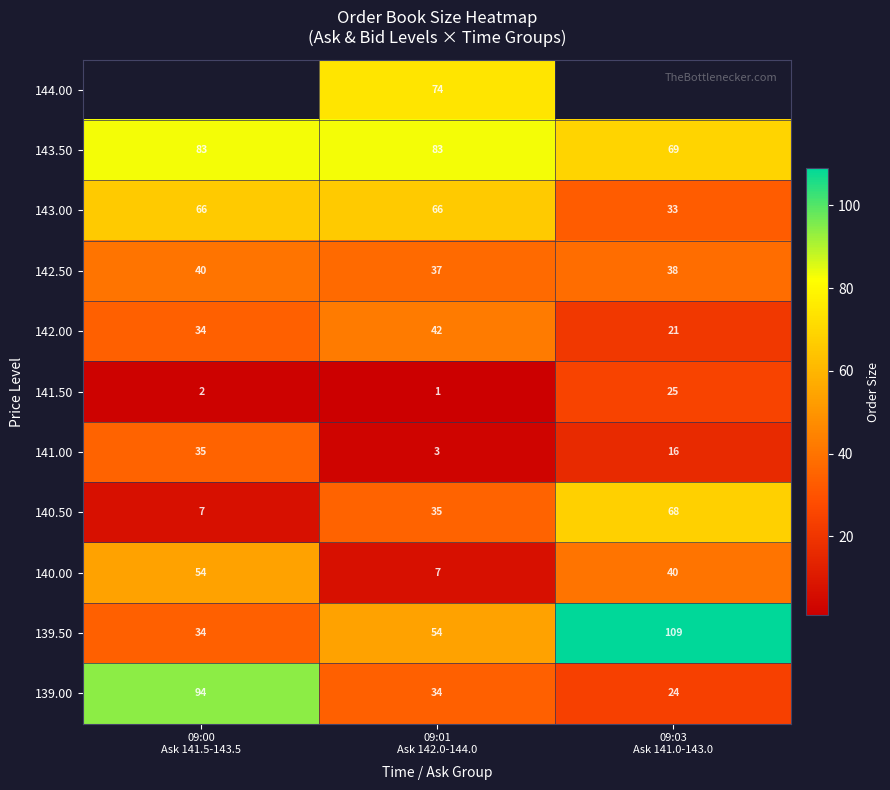

Count the 143.00 values in the range 33 to 66.

3